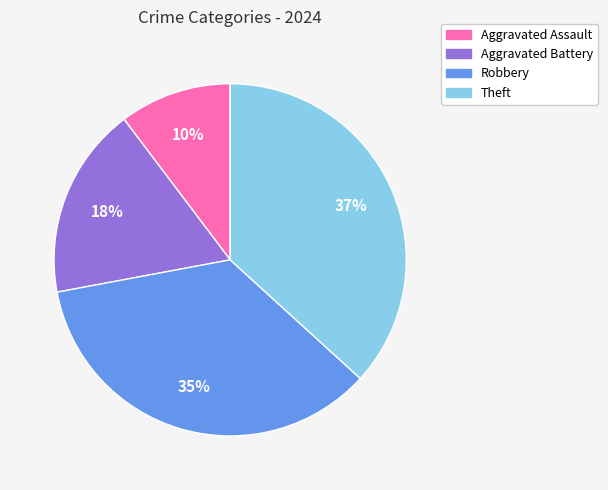

Rank the categories by value from lowest to highest.

Aggravated Assault, Aggravated Battery, Robbery, Theft